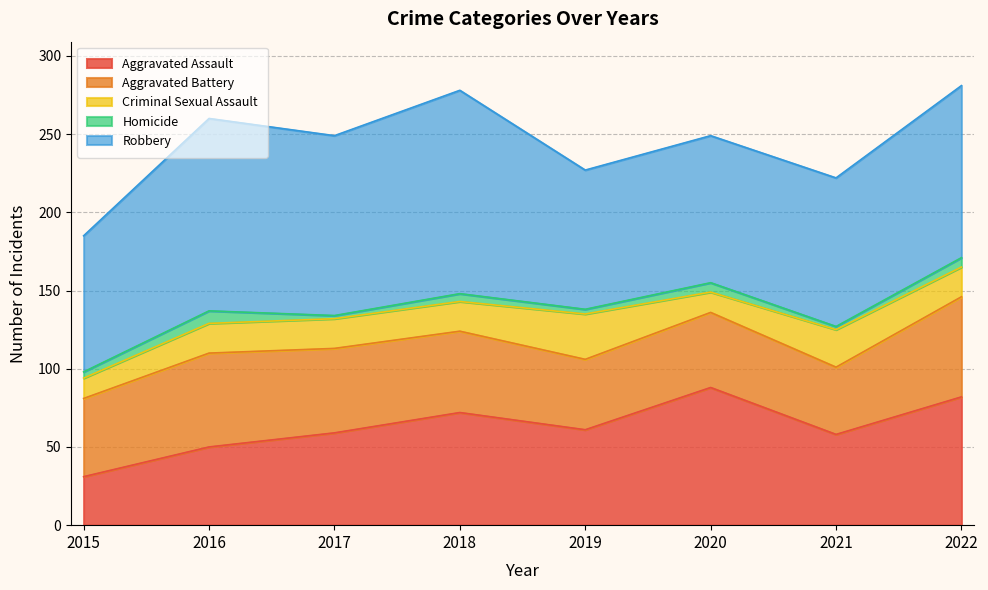

List the labels in order of Aggravated Battery value, smallest first.

2021, 2019, 2020, 2015, 2018, 2017, 2016, 2022